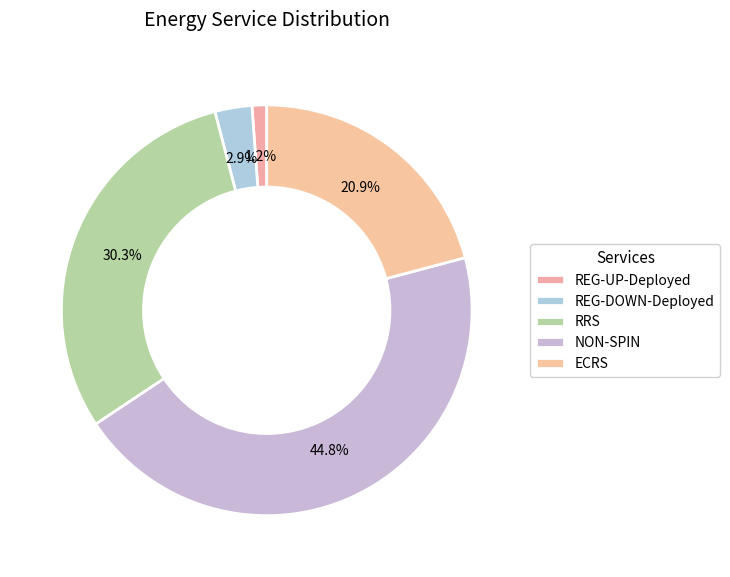

Approximately how many times larger is the value at NON-SPIN compared to RRS?

1.5